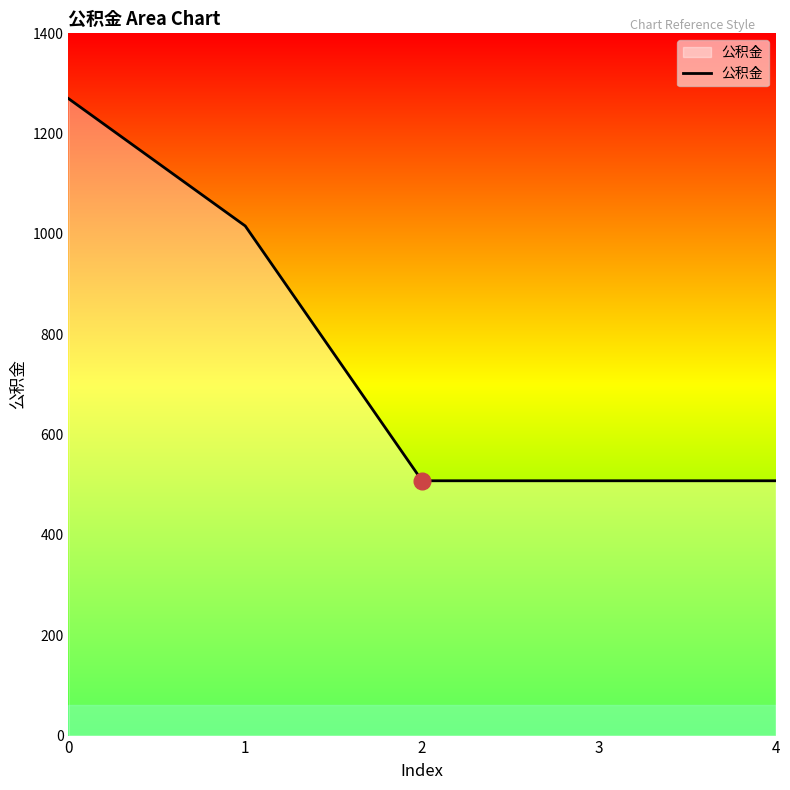

What is the difference between the second highest and second lowest values?

508